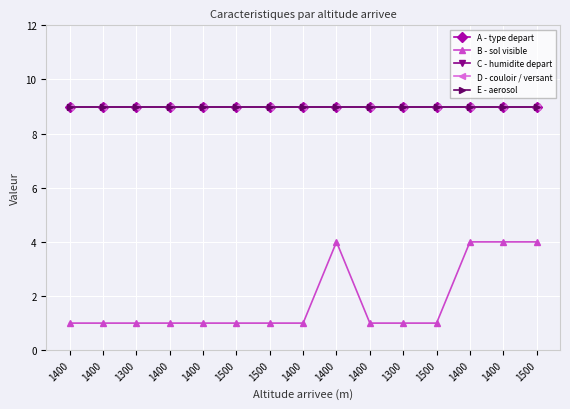

What is the label of the 13th point from the right?

1300